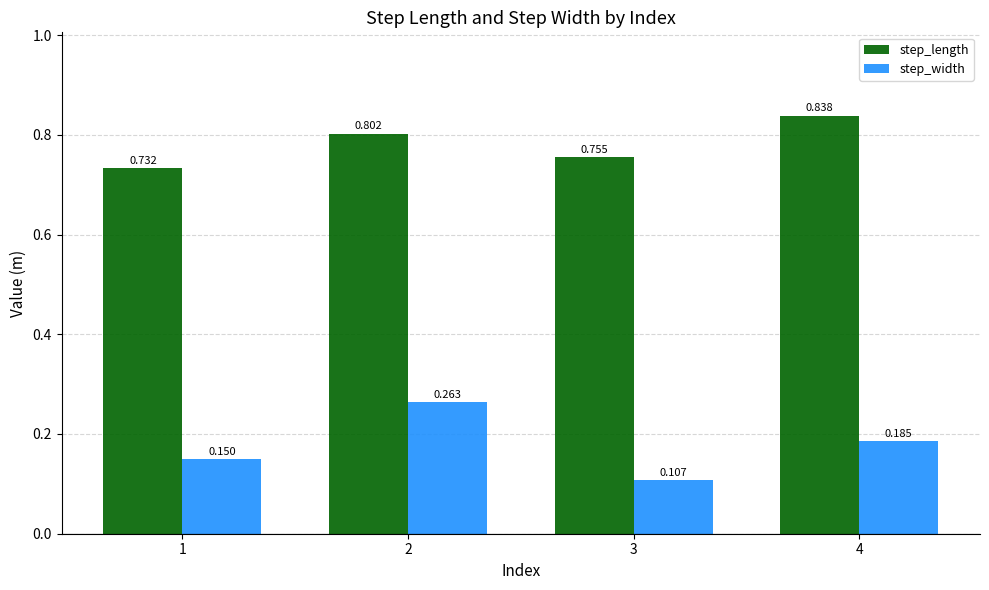

What is the difference between the highest and lowest values at 1?

0.6